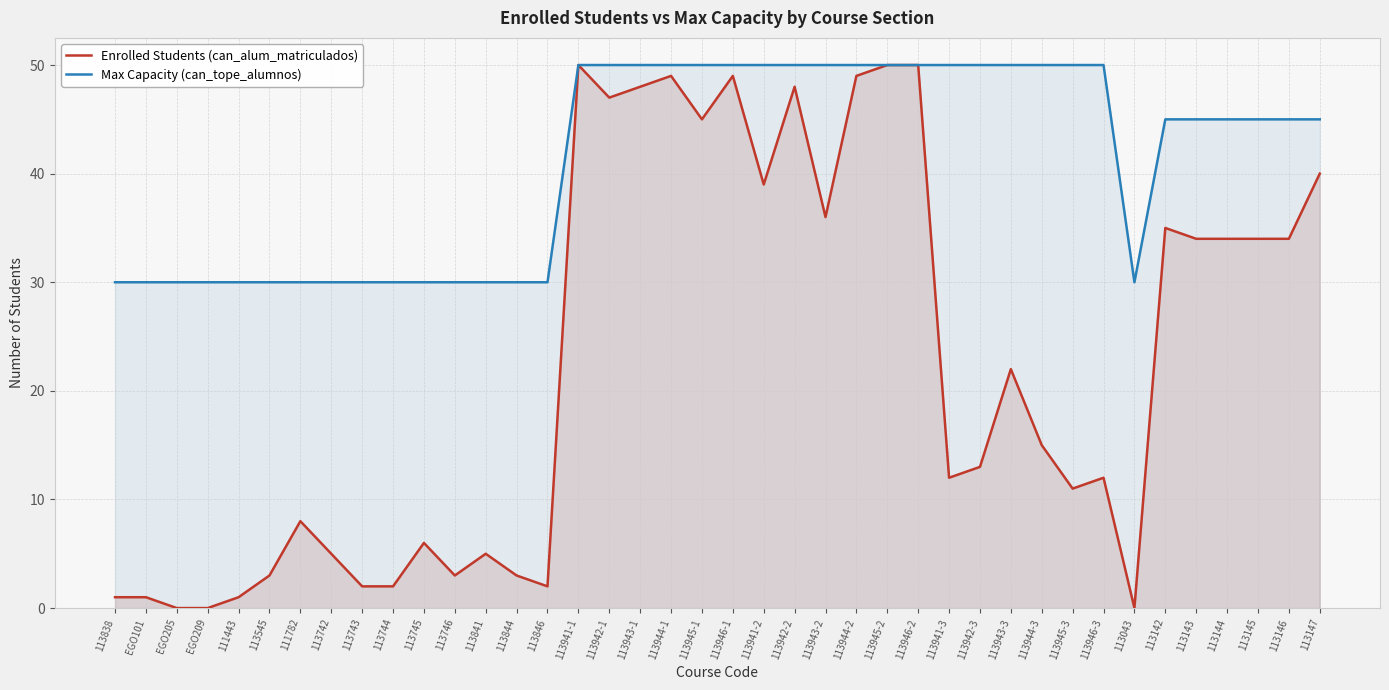

What position from the left is 113943-3?

30